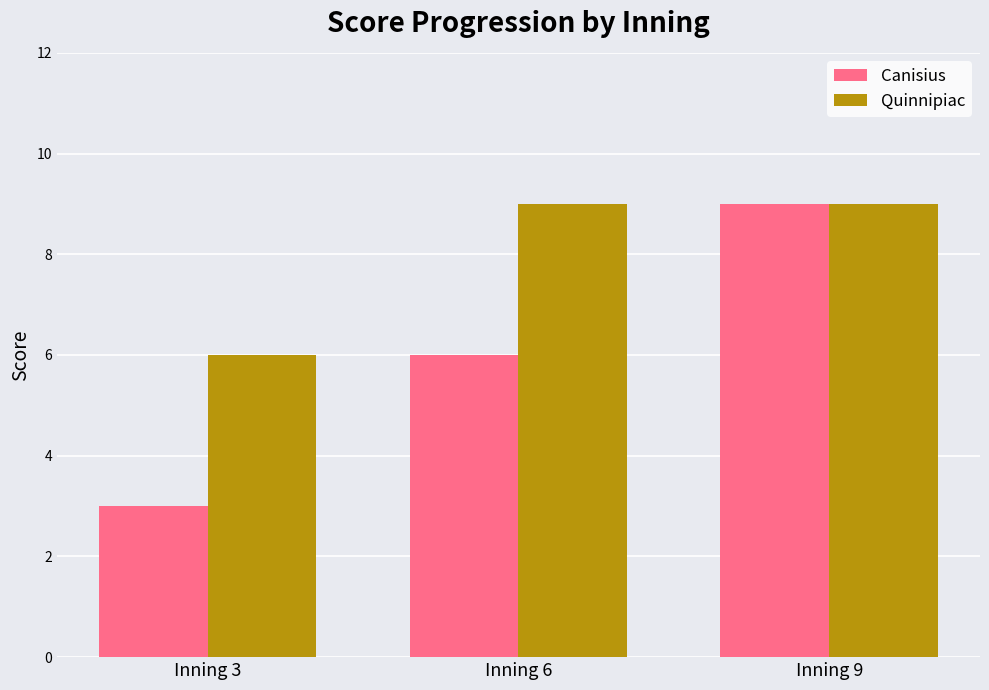

Reading left to right, list all the values displayed in this chart.

Canisius: Inning 3=3	Inning 6=6	Inning 9=9
Quinnipiac: Inning 3=6	Inning 6=9	Inning 9=9